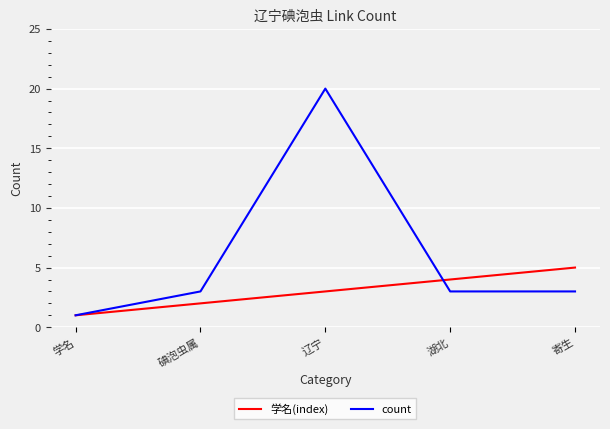

What is the total value across all series at 碘泡虫属?

5